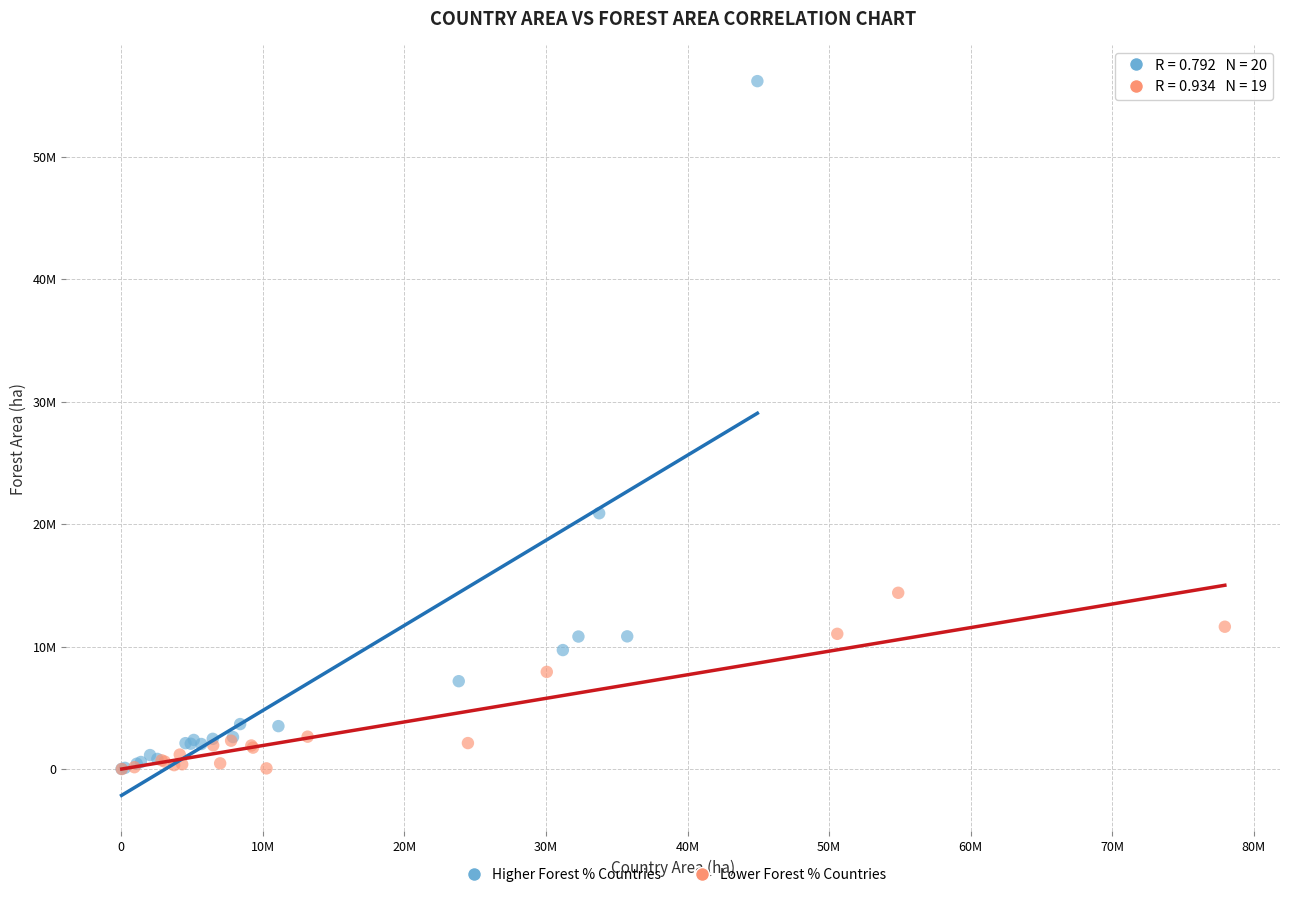

Which series has the largest Y range (max minus min)?

Higher Forest % Countries